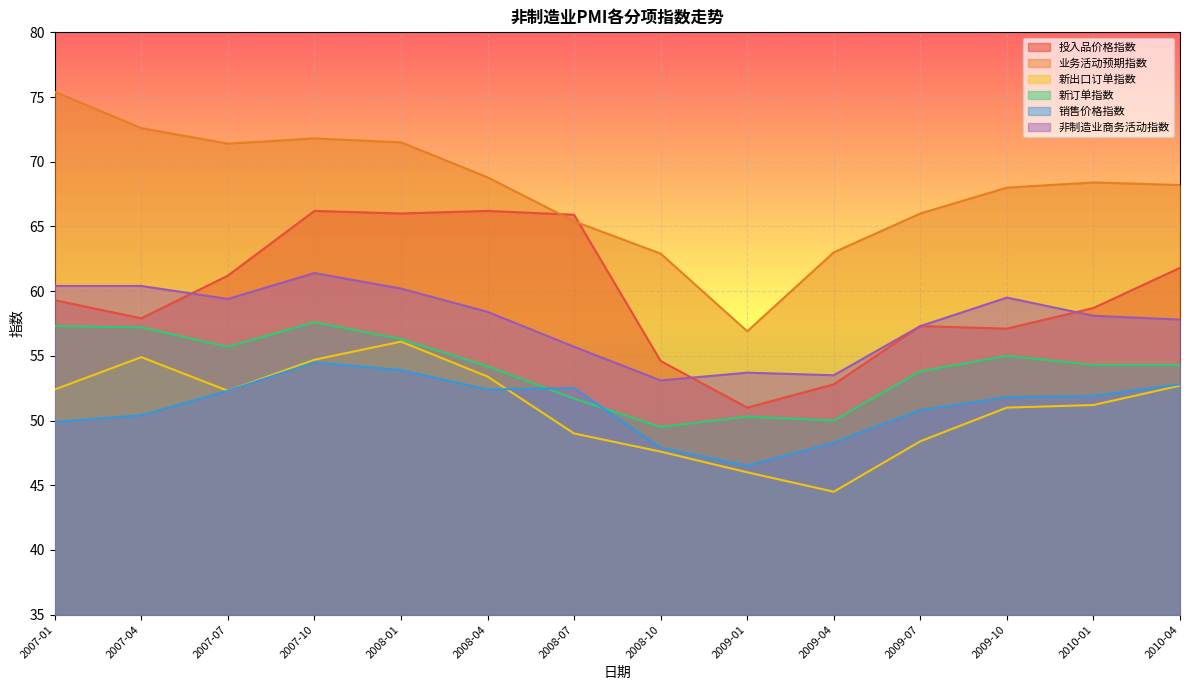

The value of 非制造业商务活动指数 at 2010-04 is 82.8. True or false?

False